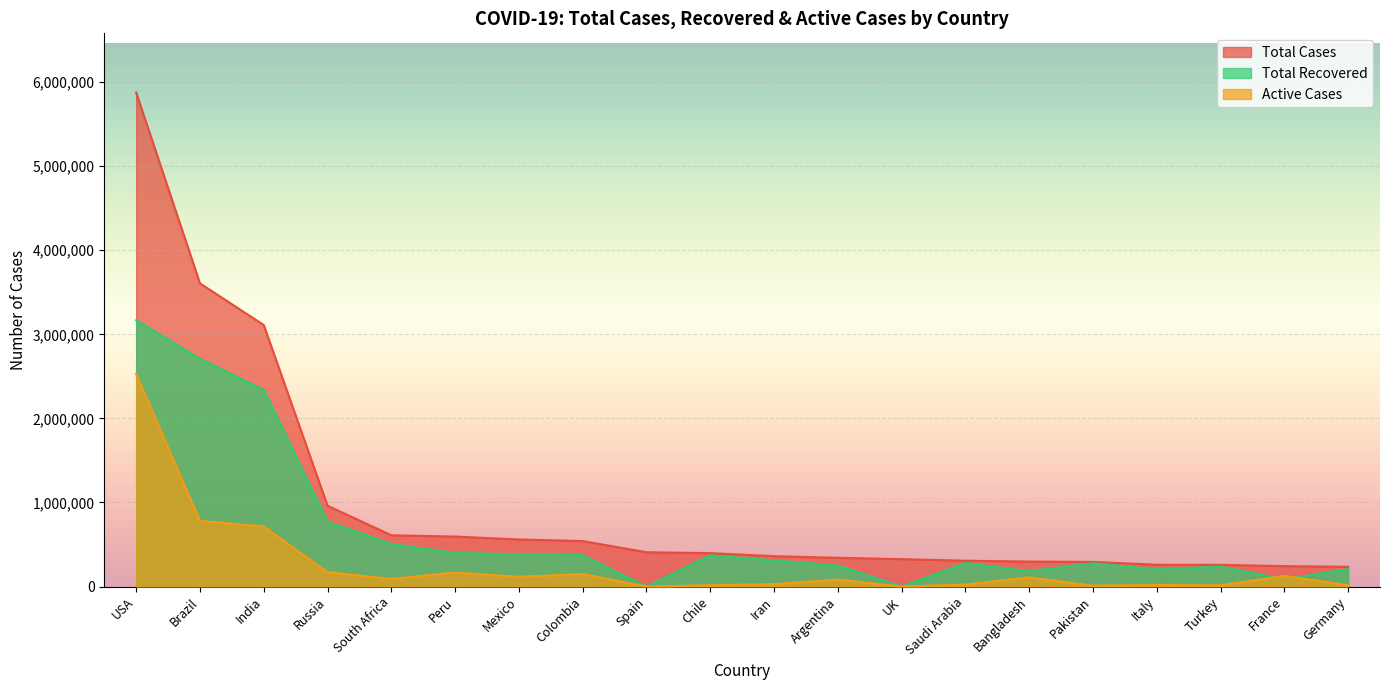

Read the Total Cases value at Iran, to the nearest 10.

361150